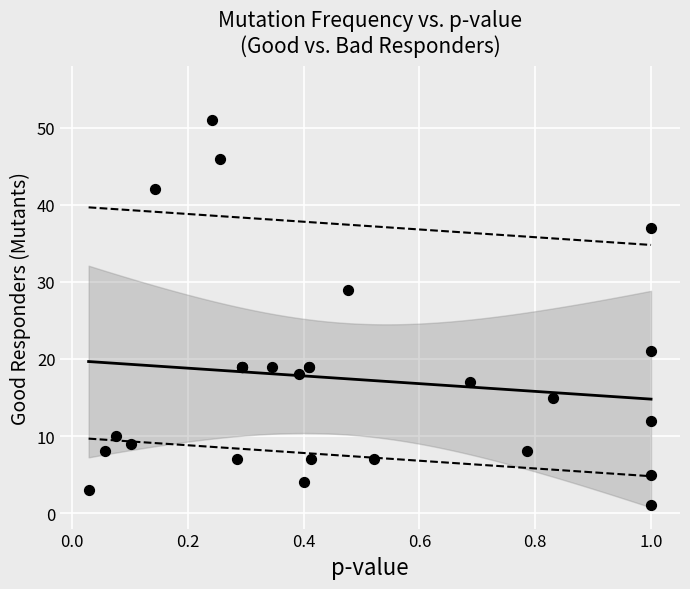

What Y value in the scatter plot is closest to 26?

29